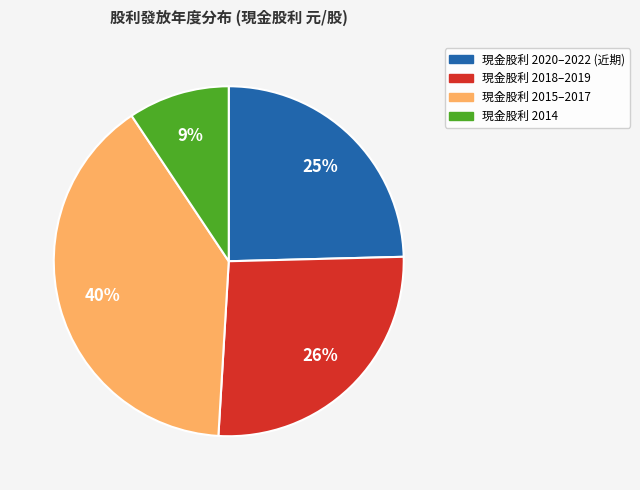

Is there a majority slice in this chart?

No